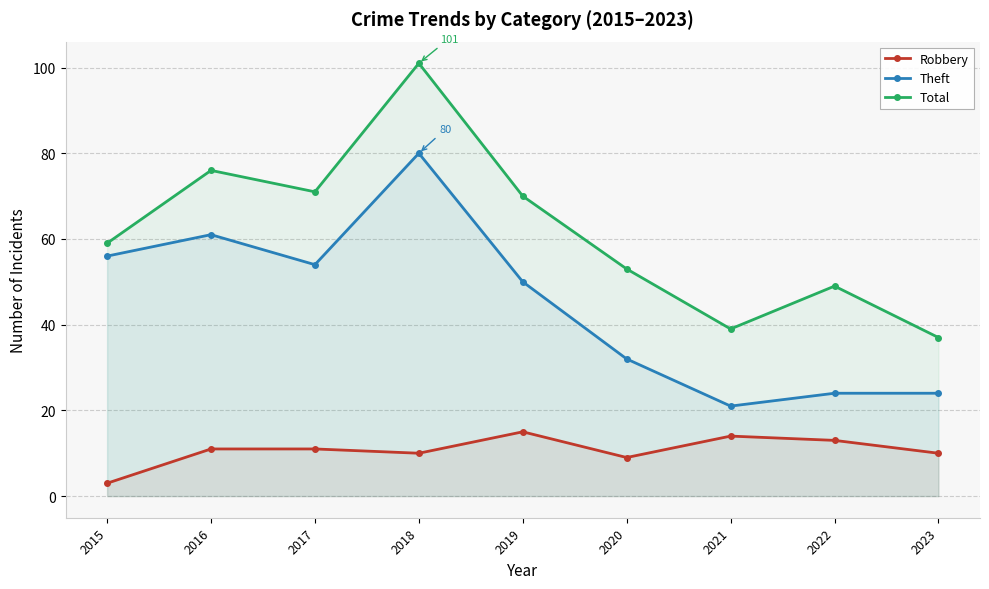

What are all the series names shown in the legend?

Robbery, Theft, Total